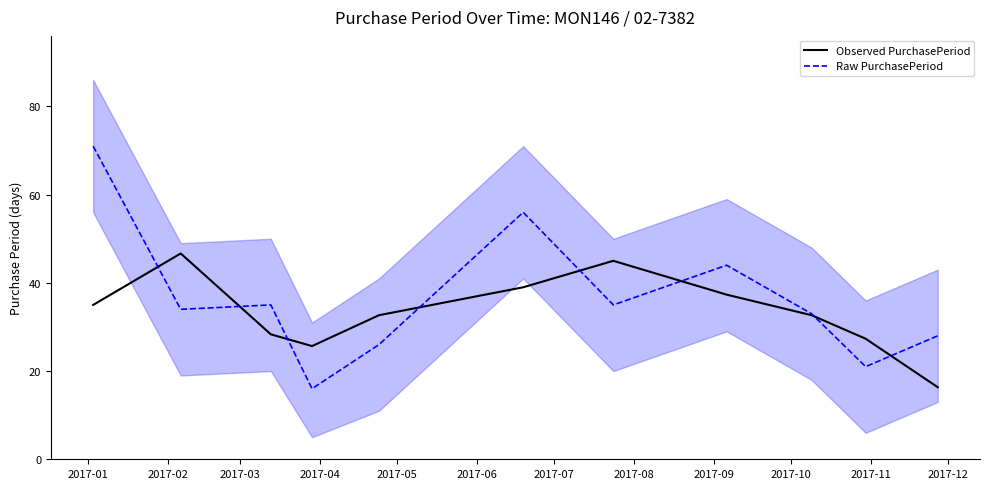

What is the maximum value for Raw PurchasePeriod?

71.0